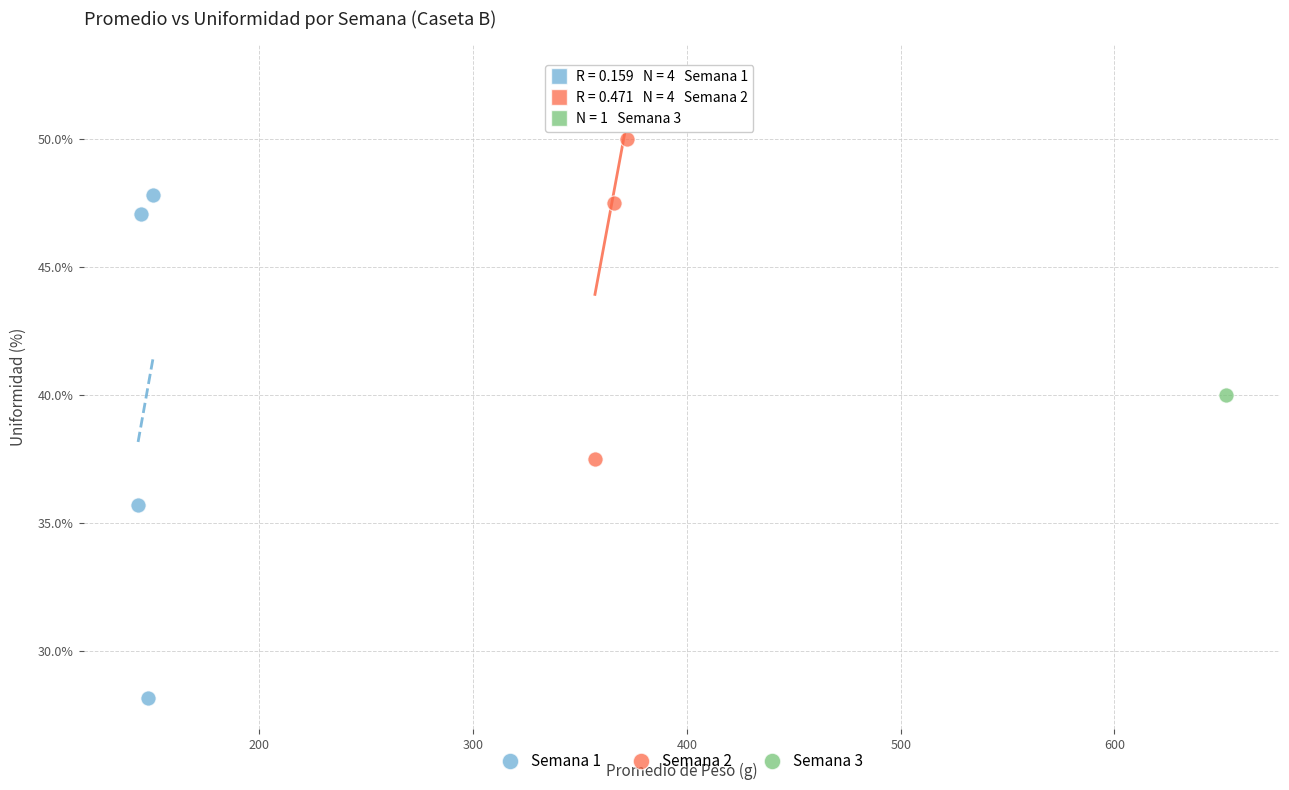

Which series contains the lowest Y value?

Semana 1